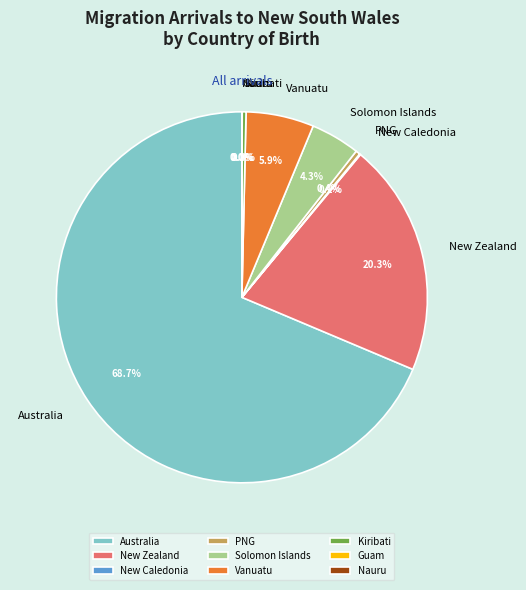

Which category accounts for the majority?

Australia